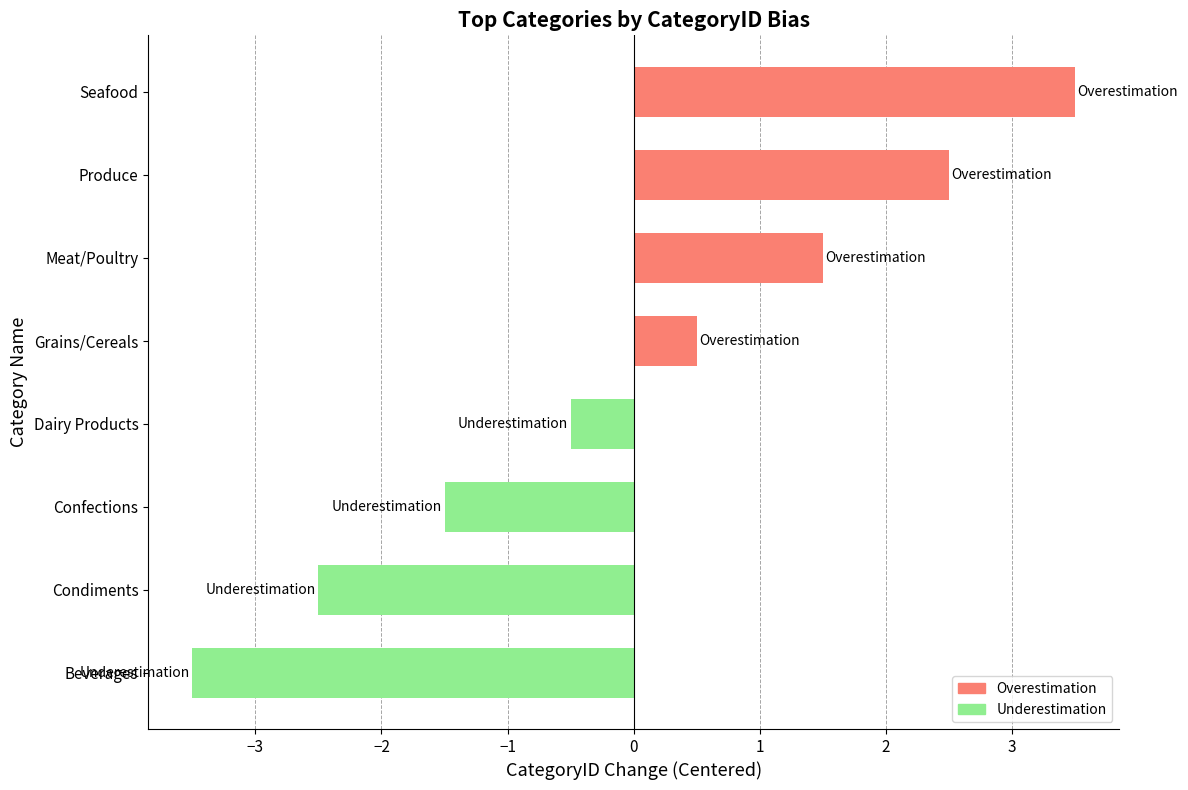

Rank the categories by value from highest to lowest.

Seafood, Produce, Meat/Poultry, Grains/Cereals, Dairy Products, Confections, Condiments, Beverages